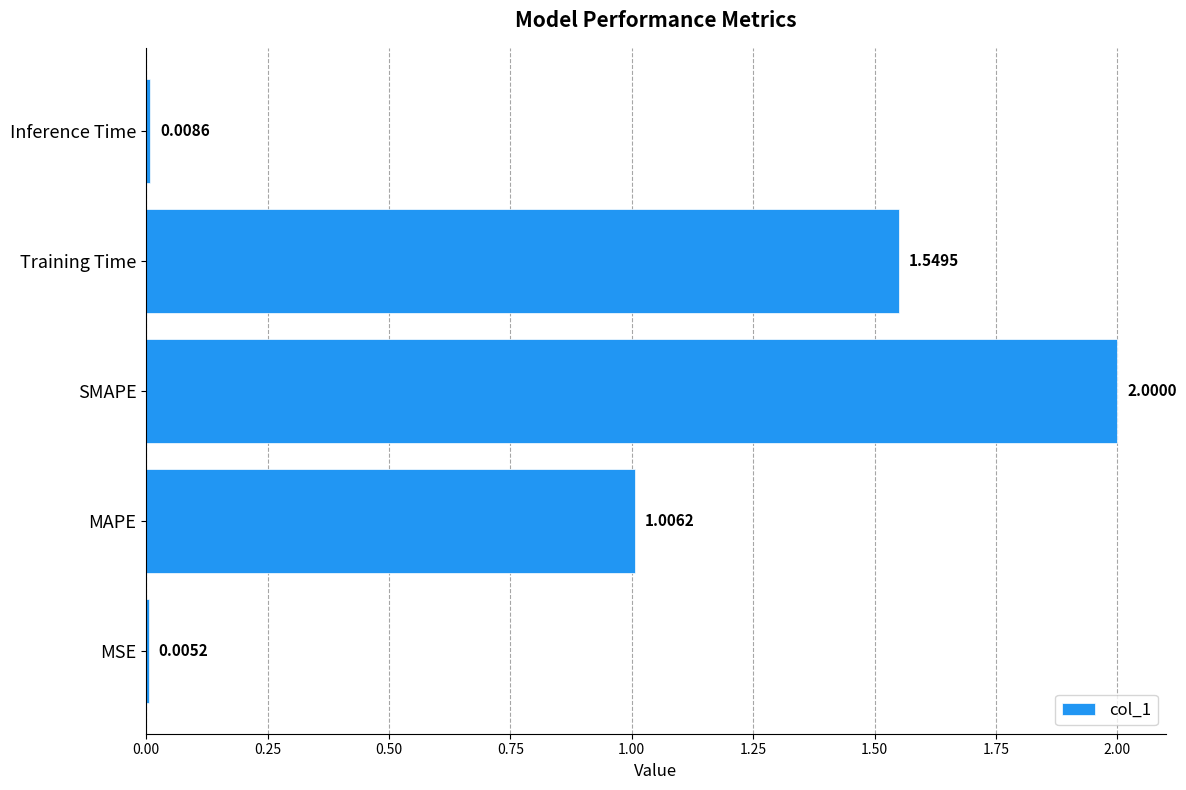

Which label corresponds to the largest value in the chart?

SMAPE